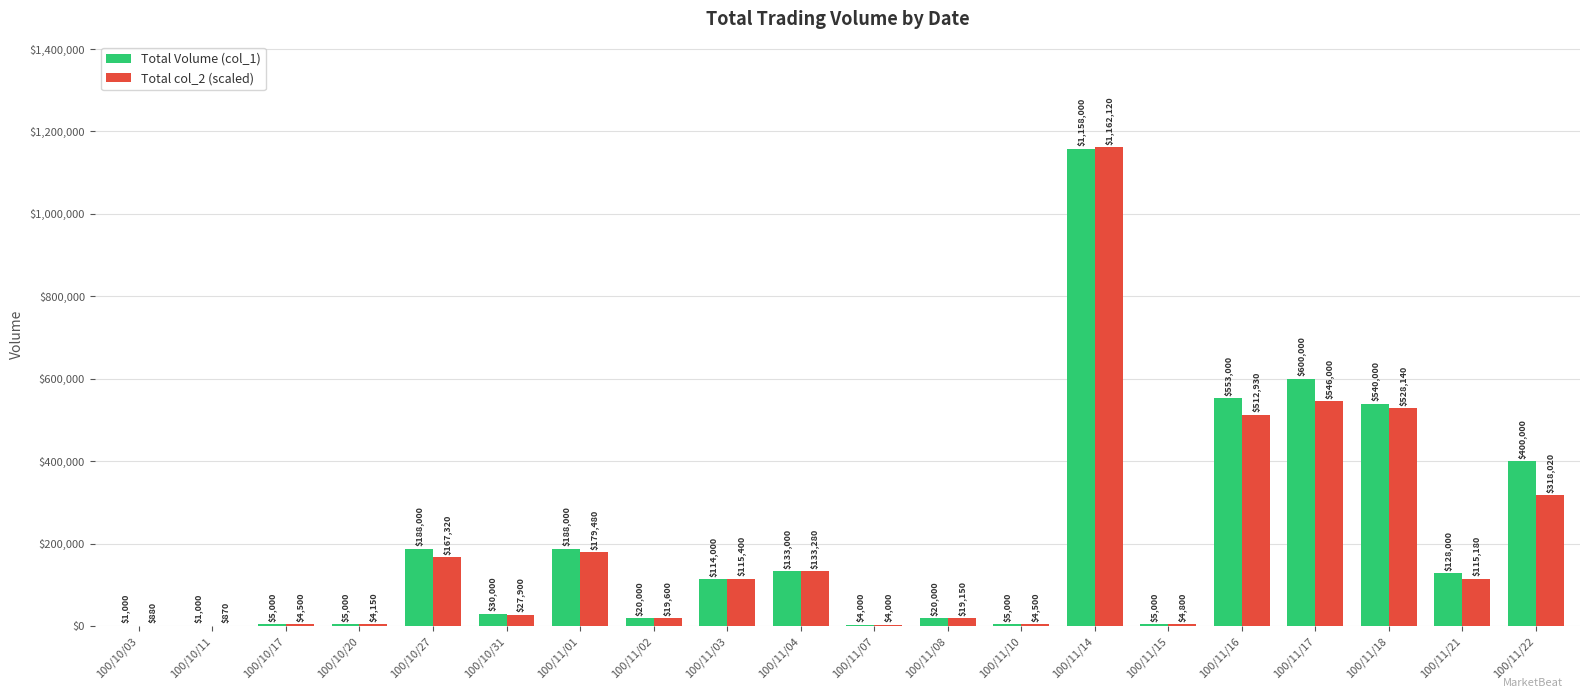

Is it true that Total col_2 (scaled) equals 512930 at 100/11/16?

True